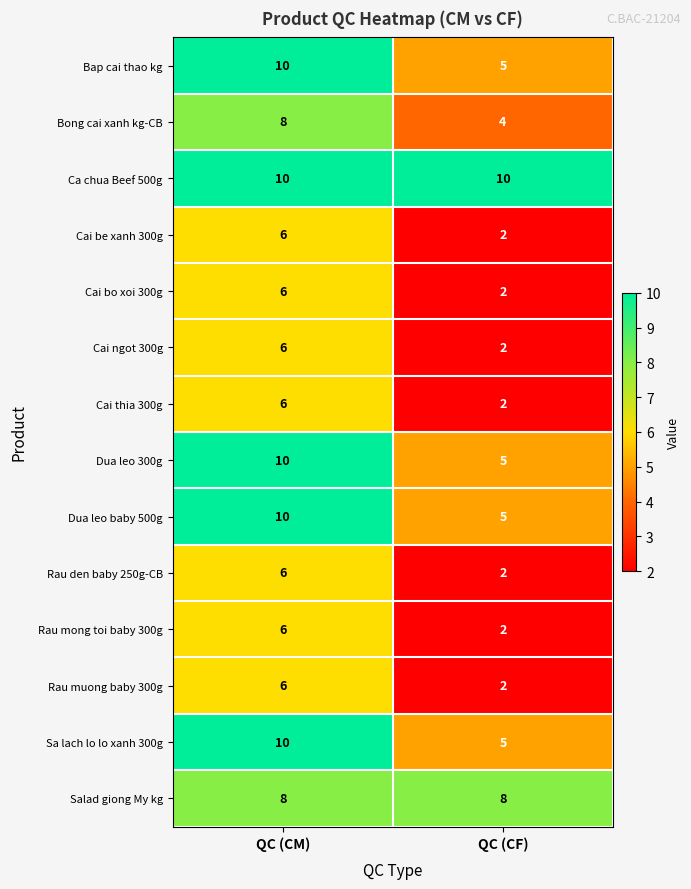

Reading left to right, what are all the values shown in this chart?

Bap cai thao kg: QC (CM)=10	QC (CF)=5
Bong cai xanh kg-CB: QC (CM)=8	QC (CF)=4
Ca chua Beef 500g: QC (CM)=10	QC (CF)=10
Cai be xanh 300g: QC (CM)=6	QC (CF)=2
Cai bo xoi 300g: QC (CM)=6	QC (CF)=2
Cai ngot 300g: QC (CM)=6	QC (CF)=2
Cai thia 300g: QC (CM)=6	QC (CF)=2
Dua leo 300g: QC (CM)=10	QC (CF)=5
Dua leo baby 500g: QC (CM)=10	QC (CF)=5
Rau den baby 250g-CB: QC (CM)=6	QC (CF)=2
Rau mong toi baby 300g: QC (CM)=6	QC (CF)=2
Rau muong baby 300g: QC (CM)=6	QC (CF)=2
Sa lach lo lo xanh 300g: QC (CM)=10	QC (CF)=5
Salad giong My kg: QC (CM)=8	QC (CF)=8